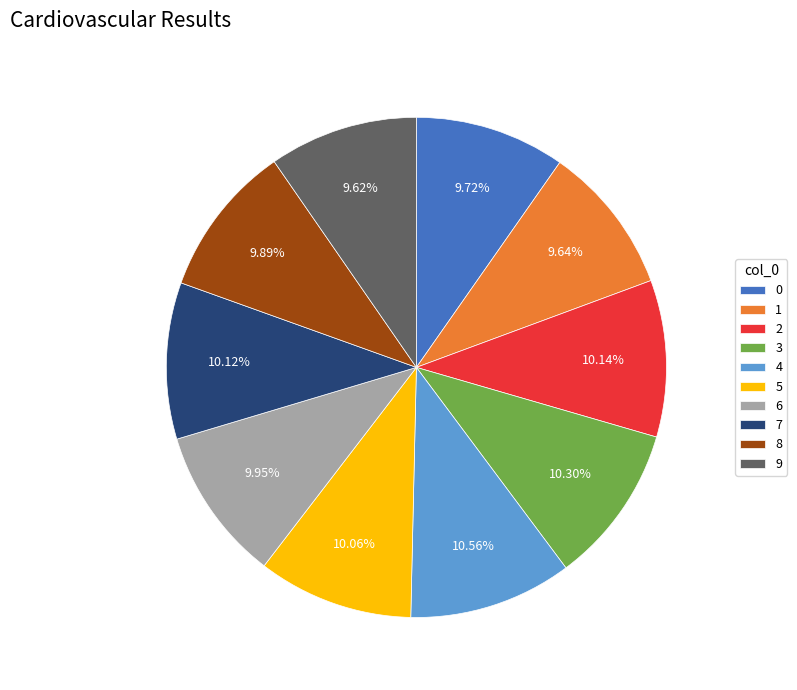

To the nearest percent, what percentage of the pie is 5?

10%